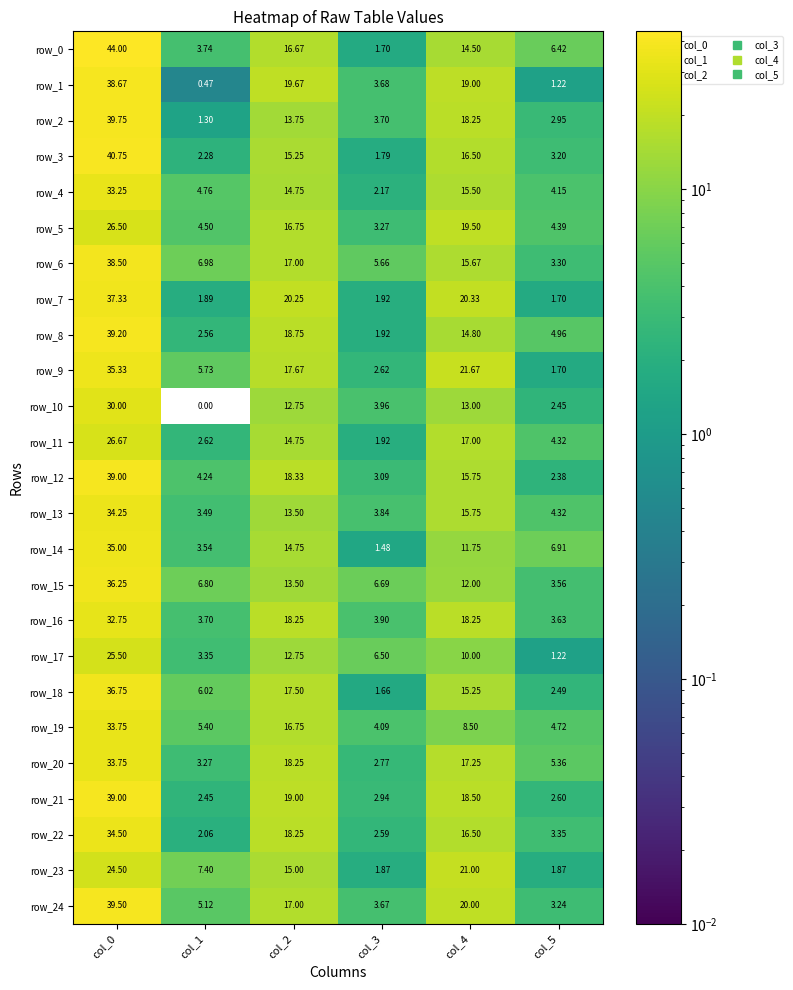

Reading left to right, extract all data points from this chart.

row_0: 44.0	3.7	16.7	1.7	14.5	6.4
row_1: 38.7	0.5	19.7	3.7	19.0	1.2
row_2: 39.8	1.3	13.8	3.7	18.2	3.0
row_3: 40.8	2.3	15.2	1.8	16.5	3.2
row_4: 33.2	4.8	14.8	2.2	15.5	4.2
row_5: 26.5	4.5	16.8	3.3	19.5	4.4
row_6: 38.5	7.0	17.0	5.7	15.7	3.3
row_7: 37.3	1.9	20.2	1.9	20.3	1.7
row_8: 39.2	2.6	18.8	1.9	14.8	5.0
row_9: 35.3	5.7	17.7	2.6	21.7	1.7
row_10: 30.0	0.0	12.8	4.0	13.0	2.5
row_11: 26.7	2.6	14.8	1.9	17.0	4.3
row_12: 39.0	4.2	18.3	3.1	15.8	2.4
row_13: 34.2	3.5	13.5	3.8	15.8	4.3
row_14: 35.0	3.5	14.8	1.5	11.8	6.9
row_15: 36.2	6.8	13.5	6.7	12.0	3.6
row_16: 32.8	3.7	18.2	3.9	18.2	3.6
row_17: 25.5	3.4	12.8	6.5	10.0	1.2
row_18: 36.8	6.0	17.5	1.7	15.2	2.5
row_19: 33.8	5.4	16.8	4.1	8.5	4.7
row_20: 33.8	3.3	18.2	2.8	17.2	5.4
row_21: 39.0	2.5	19.0	2.9	18.5	2.6
row_22: 34.5	2.1	18.2	2.6	16.5	3.4
row_23: 24.5	7.4	15.0	1.9	21.0	1.9
row_24: 39.5	5.1	17.0	3.7	20.0	3.2